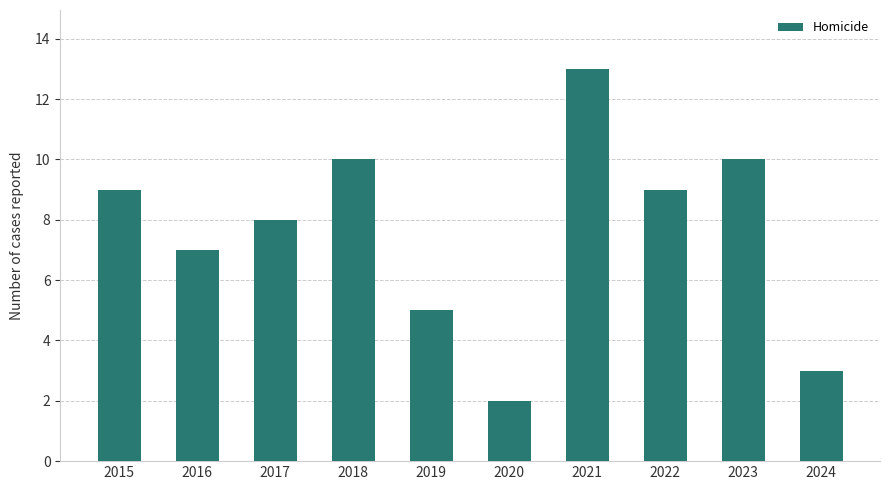

What is the smallest value displayed?

2